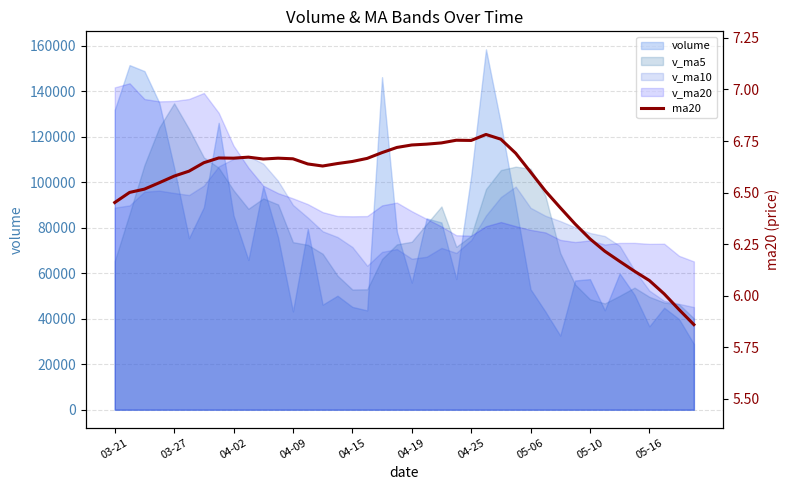

Reading left to right, what are all the values shown in this chart?

6.5	6.5	6.5	6.5	6.6	6.6	6.6	6.7	6.7	6.7	6.7	6.7	6.7	6.6	6.6	6.6	6.7	6.7	6.7	6.7	6.7	6.7	6.7	6.8	6.8	6.8	6.8	6.7	6.6	6.5	6.4	6.3	6.3	6.2	6.2	6.1	6.1	6.0	5.9	5.9